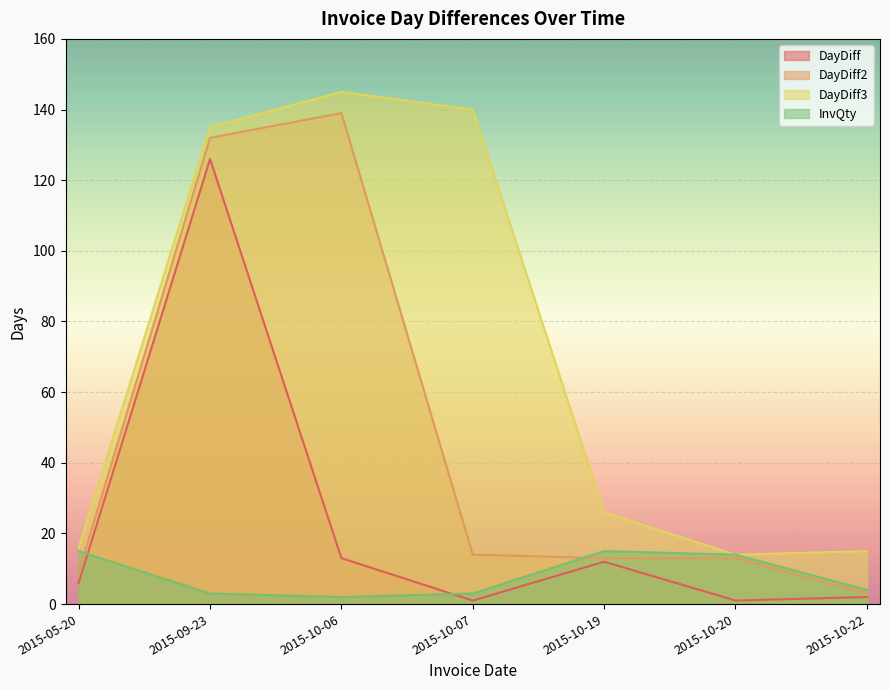

How many values in the DayDiff2 series exceed 13?

3